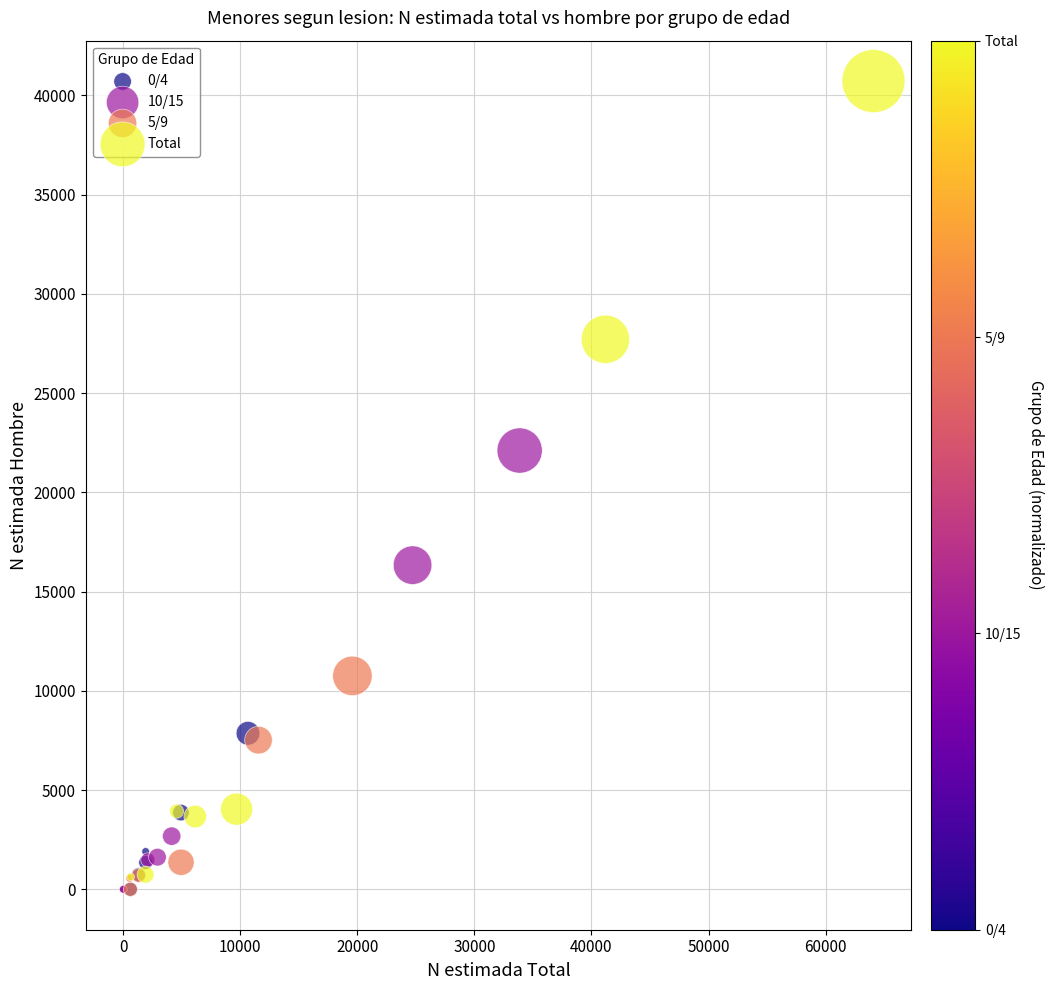

Which series reaches the maximum Y coordinate?

Total